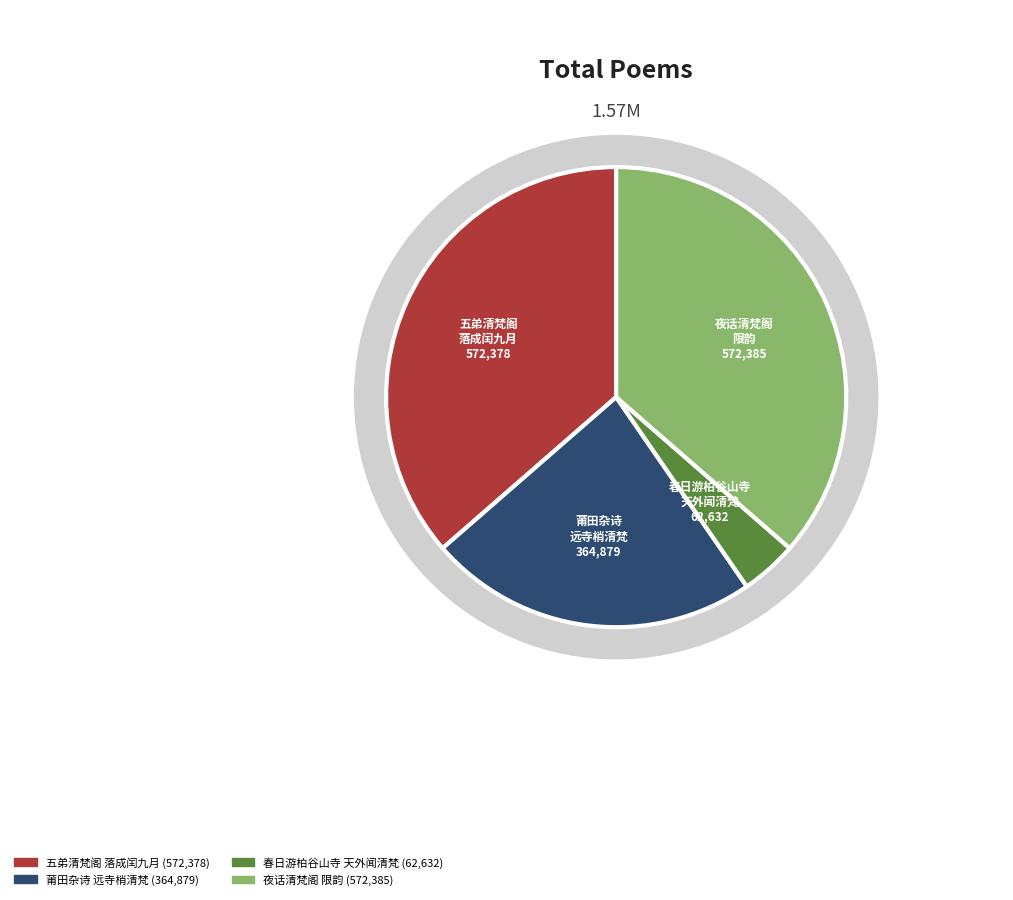

How many slices are in this pie chart?

4